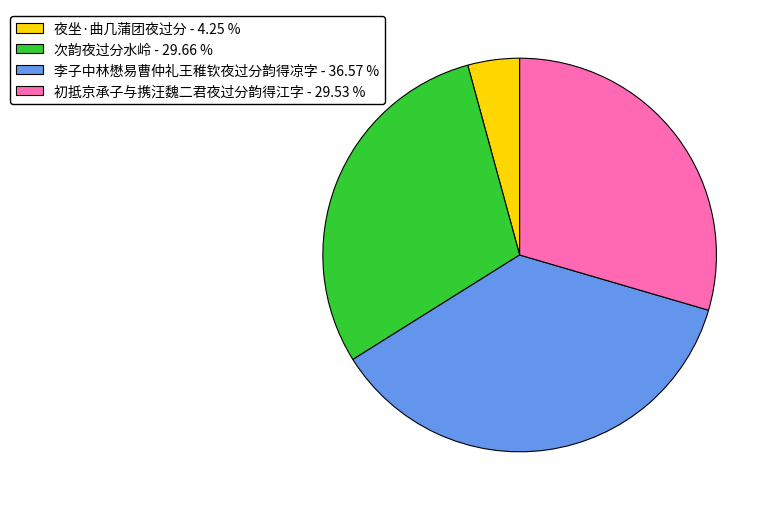

Is there any slice that represents more than half of the pie?

No